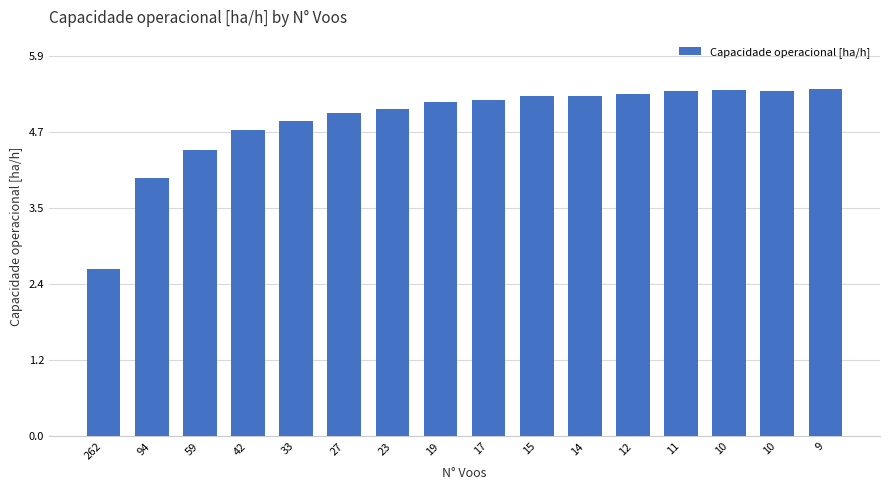

Are the bars grouped side by side (vs. stacked)?

No